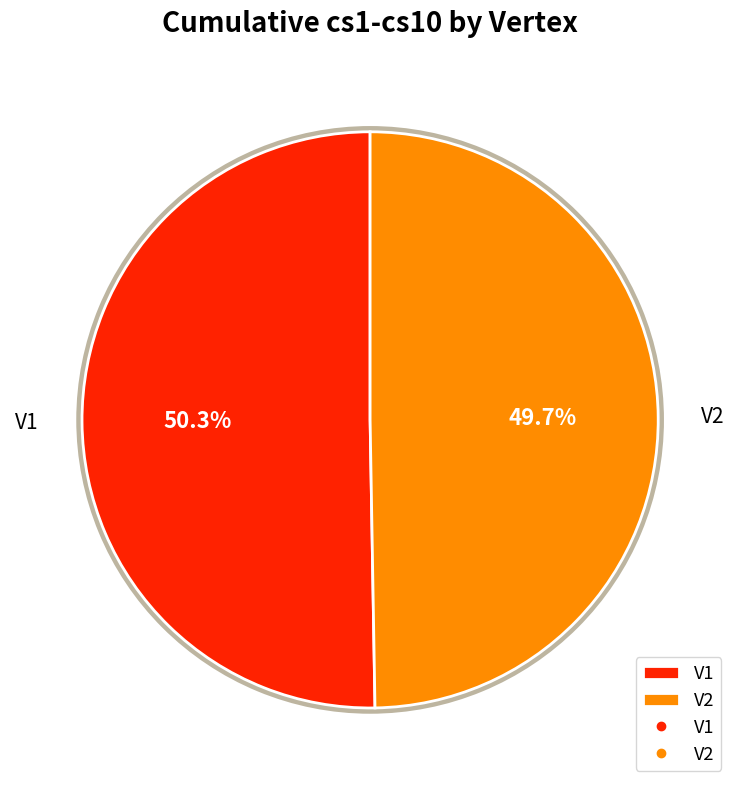

To the nearest percent, what is the combined percentage of V2 and V1?

100%